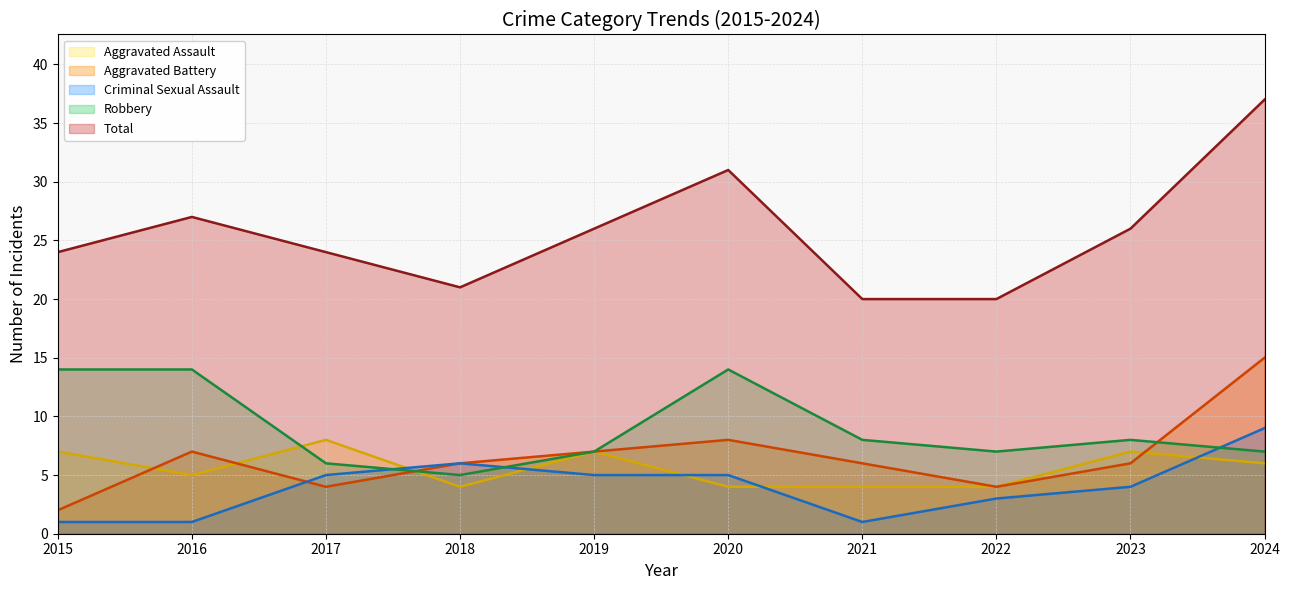

Is it true that Criminal Sexual Assault equals 7 at 2020?

False